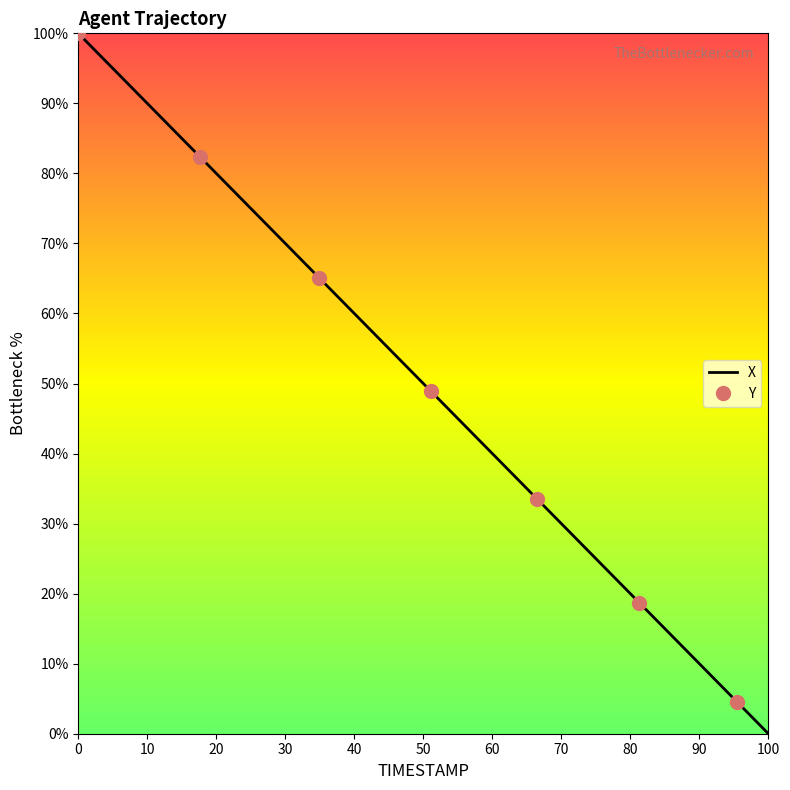

Between 32.6 and 33.3, which is larger?

32.6